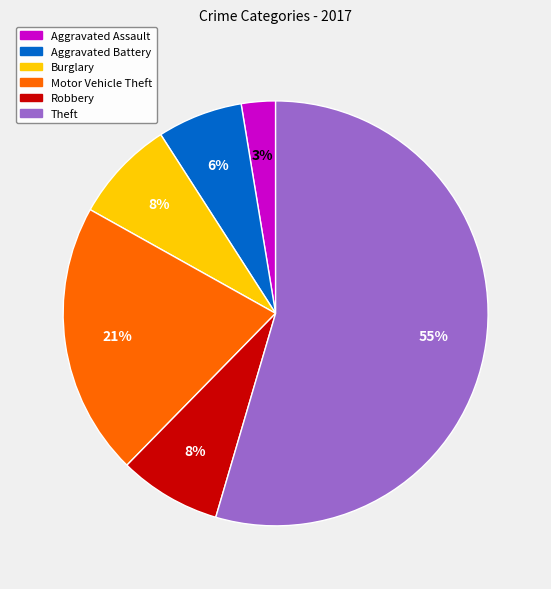

True or false: Aggravated Assault accounts for 3% of the total.

True